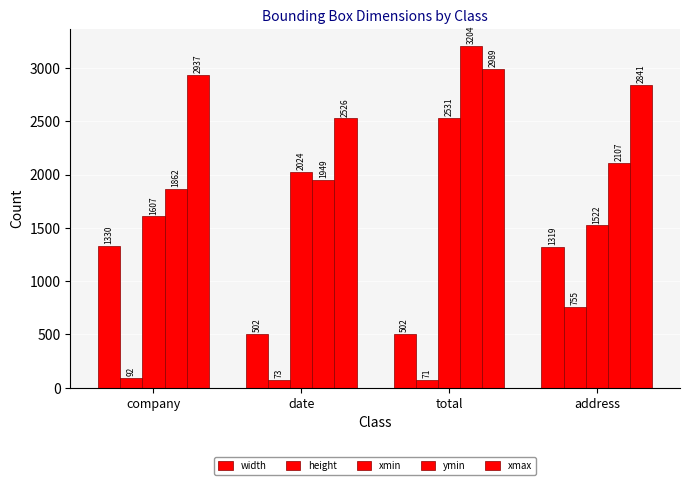

What is the sum of all xmax values?

11293